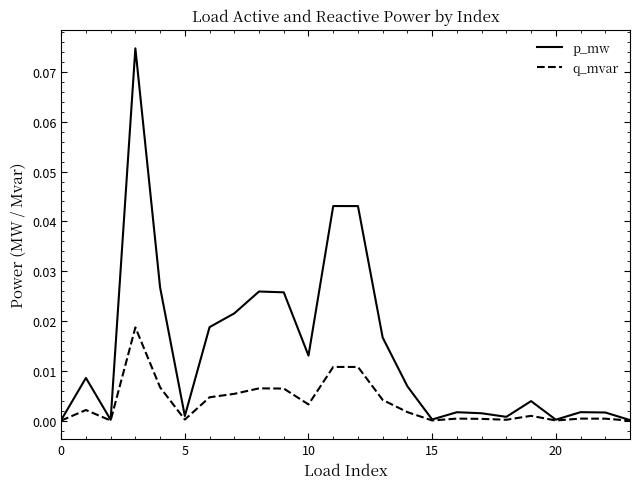

Which series has the largest total across all categories?

p_mw